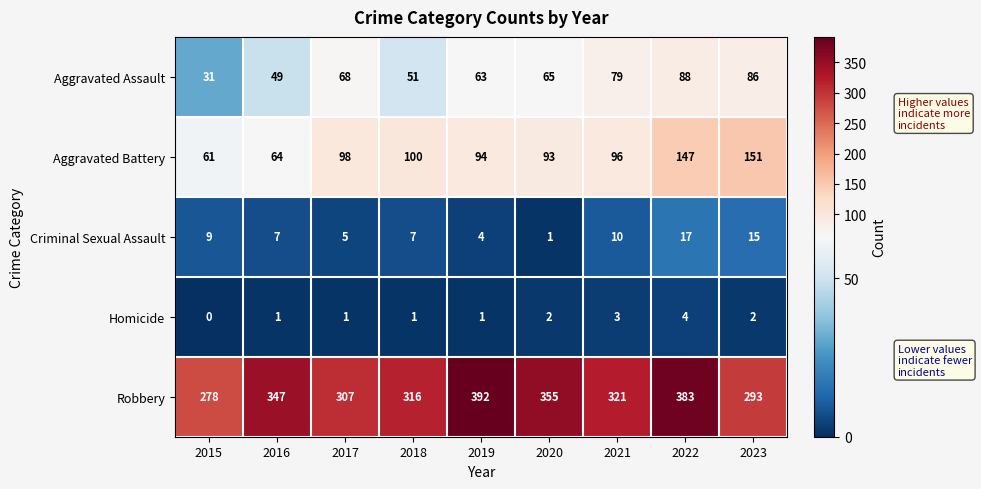

Rank the series by their maximum value, from lowest to highest.

Homicide, Criminal Sexual Assault, Aggravated Assault, Aggravated Battery, Robbery